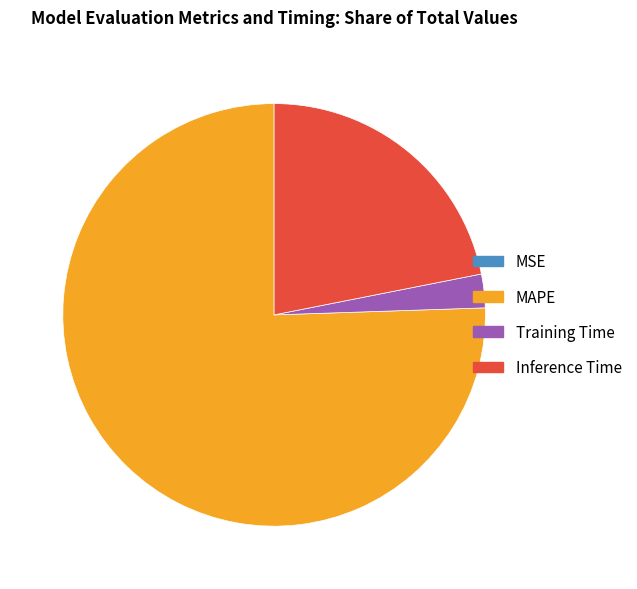

Do Training Time and MAPE together represent more than half of the pie?

Yes